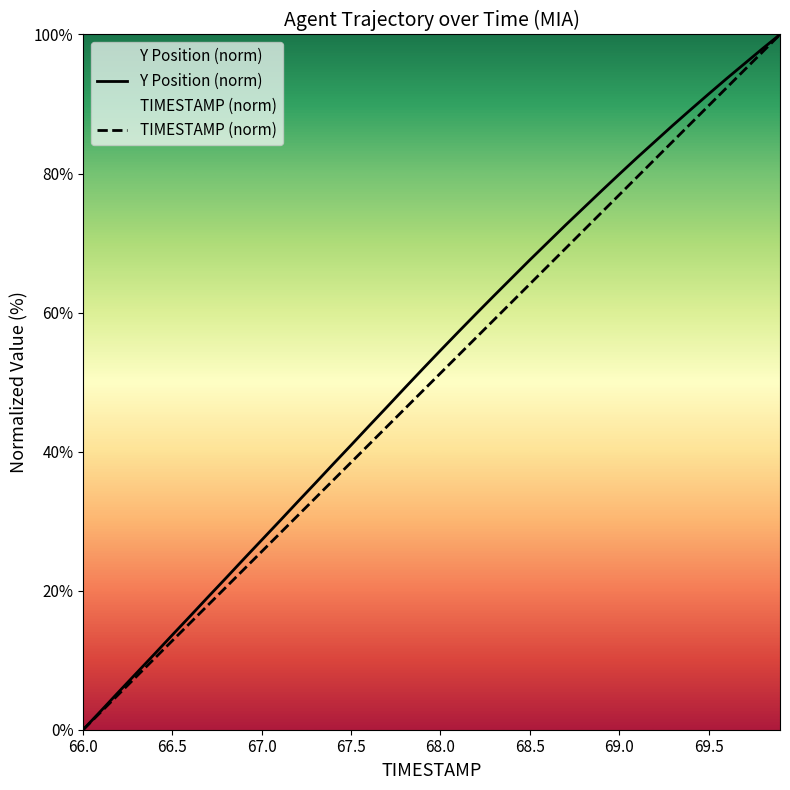

What is the highest value of the Y Position (norm) series?

100.0